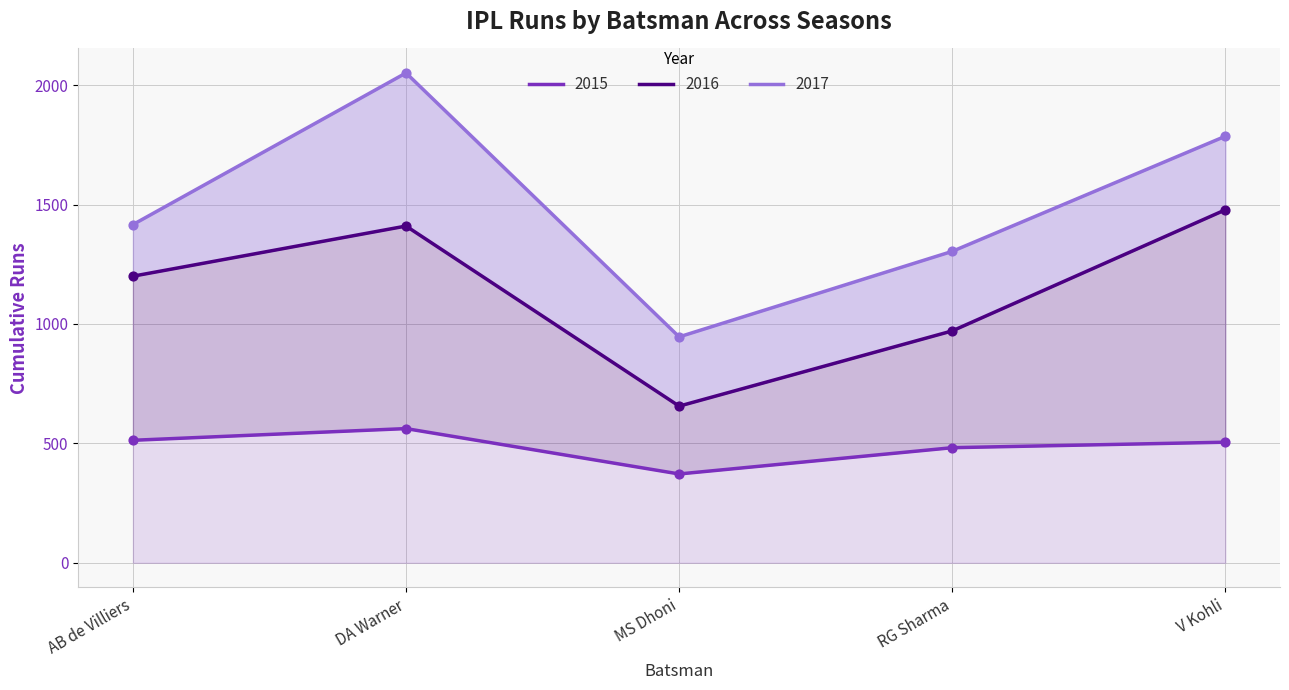

Which series has the widest spread of Y values?

2016